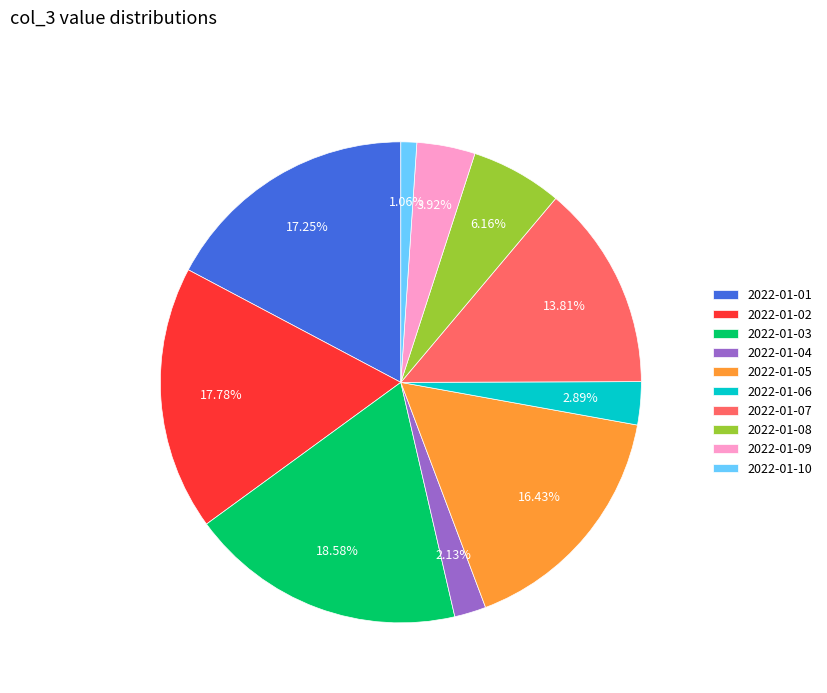

Do 2022-01-01 and 2022-01-05 together represent more than half of the pie?

No